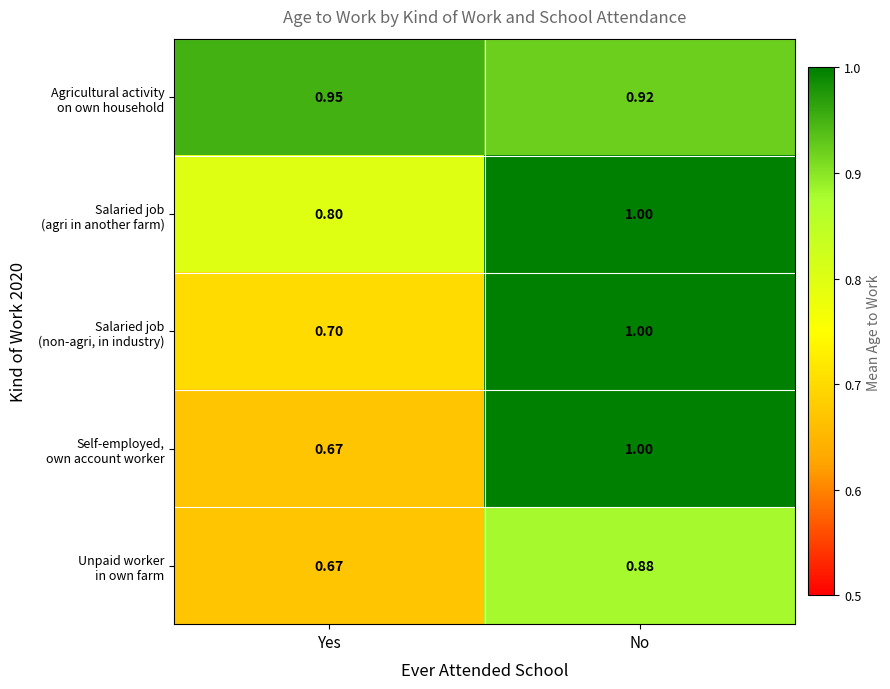

At which category is the sum across all series the highest?

No